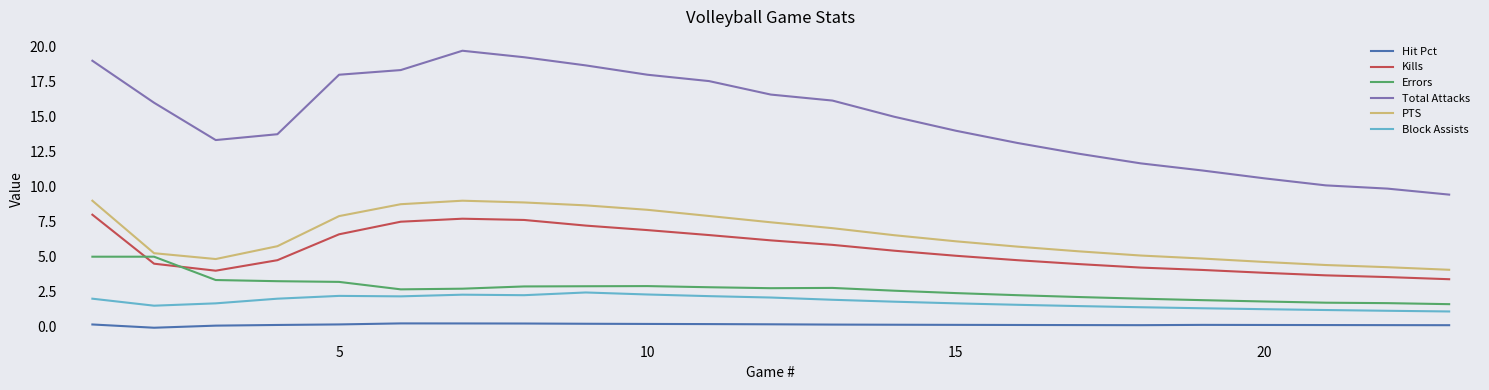

What is the maximum value for PTS?

9.0